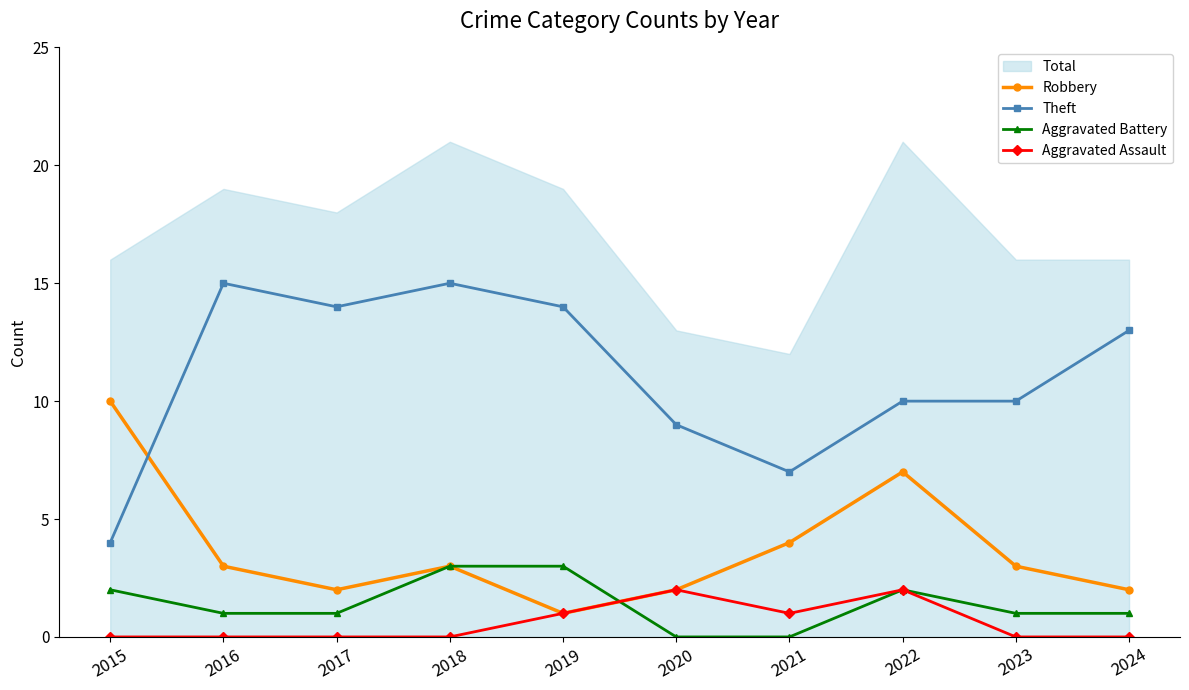

True or false: Aggravated Assault has more than 1 points higher than both neighbors.

True